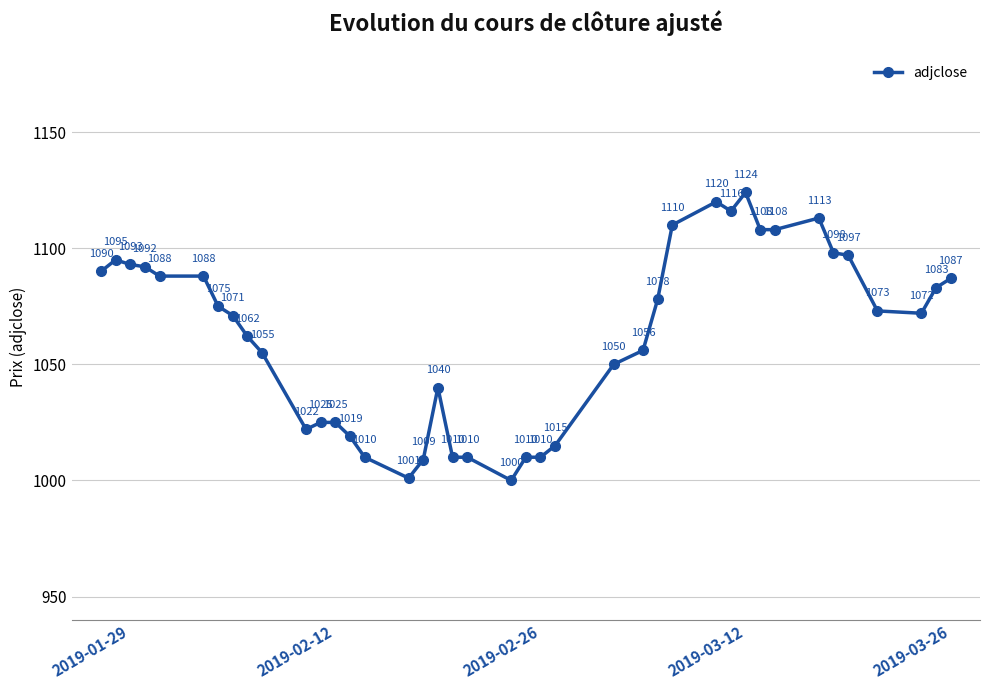

What is the value of the 30th point from the left?

1116